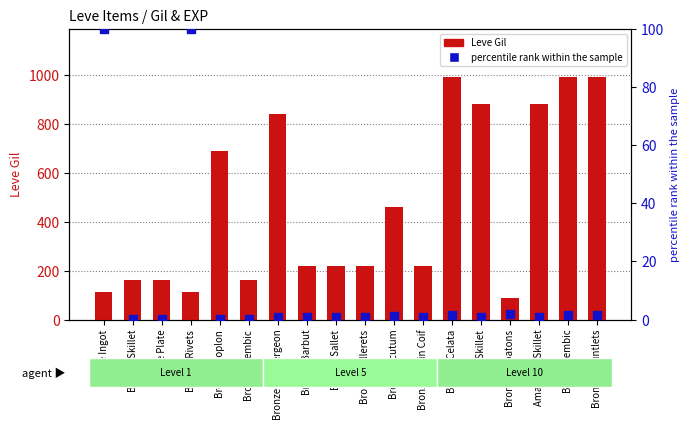

Which series has the largest total across all categories?

Leve Gil